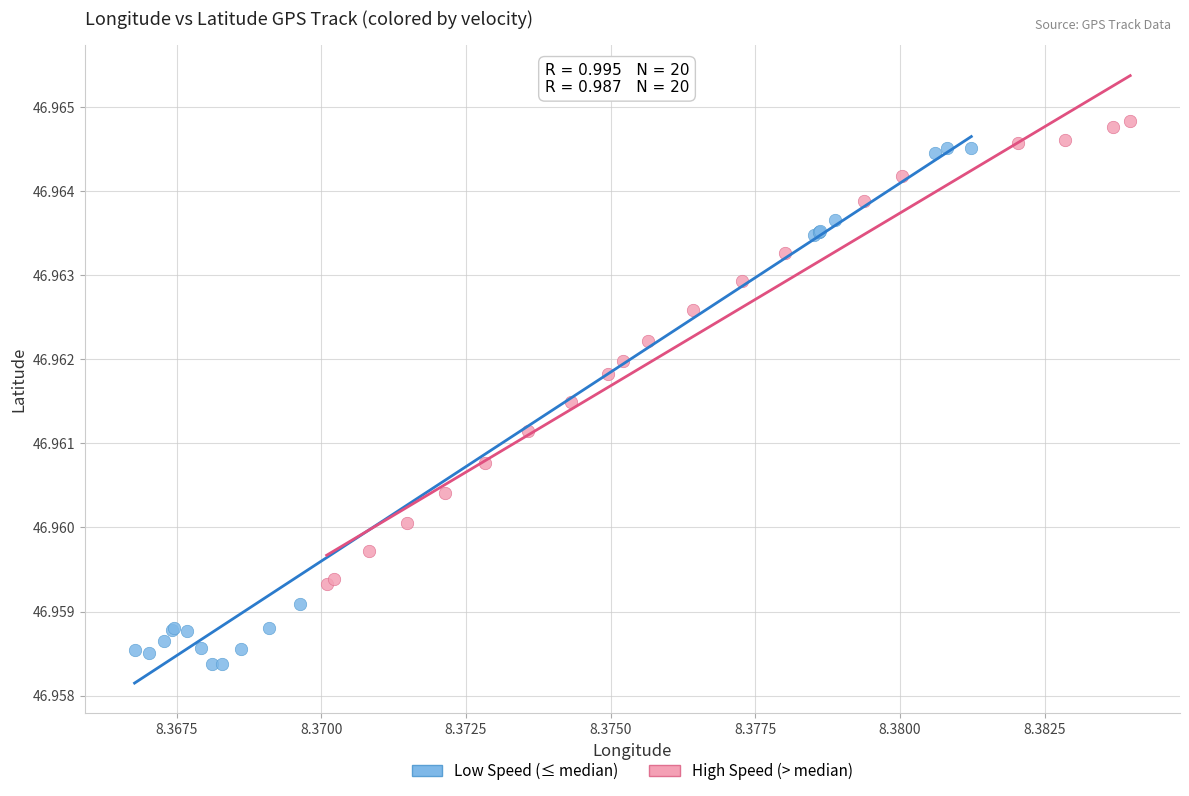

Which series reaches the maximum Y coordinate?

High Speed (> median)